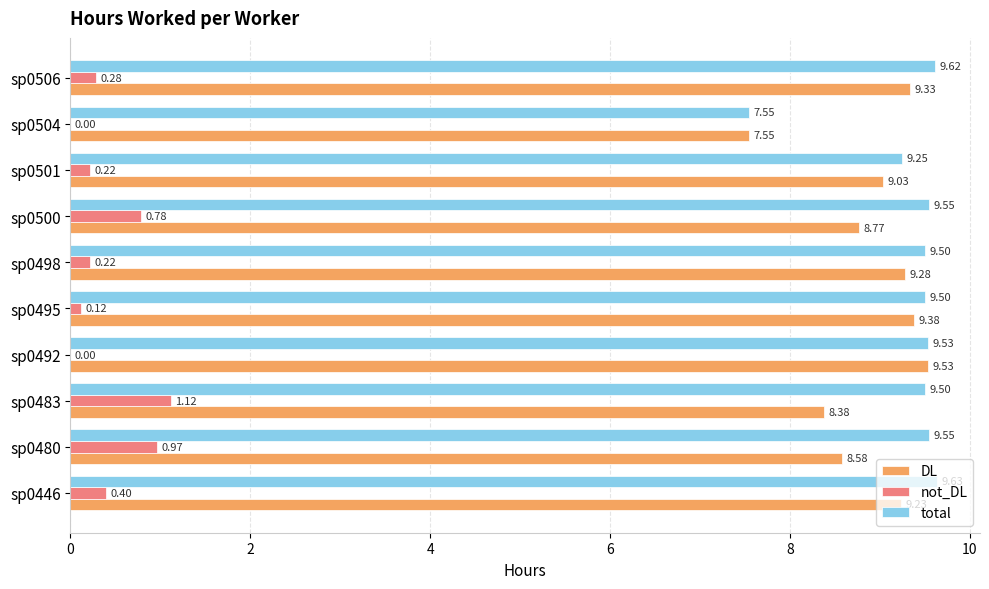

What is the sum of all not_DL values?

4.1